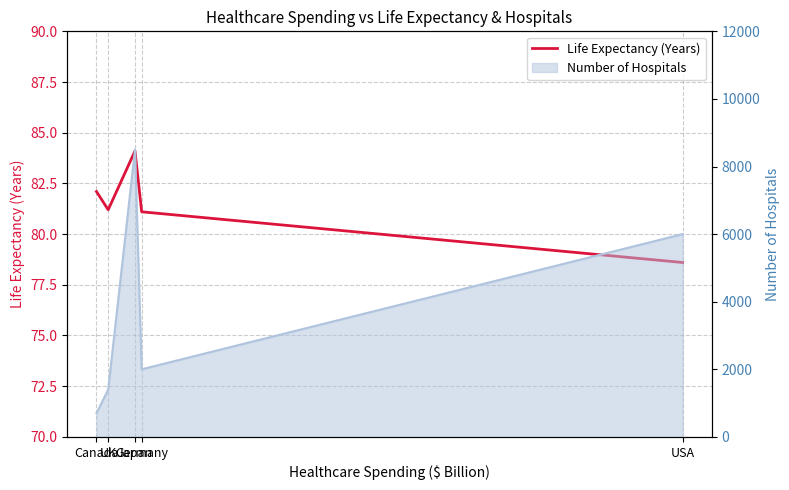

How many data points are less than 81?

1